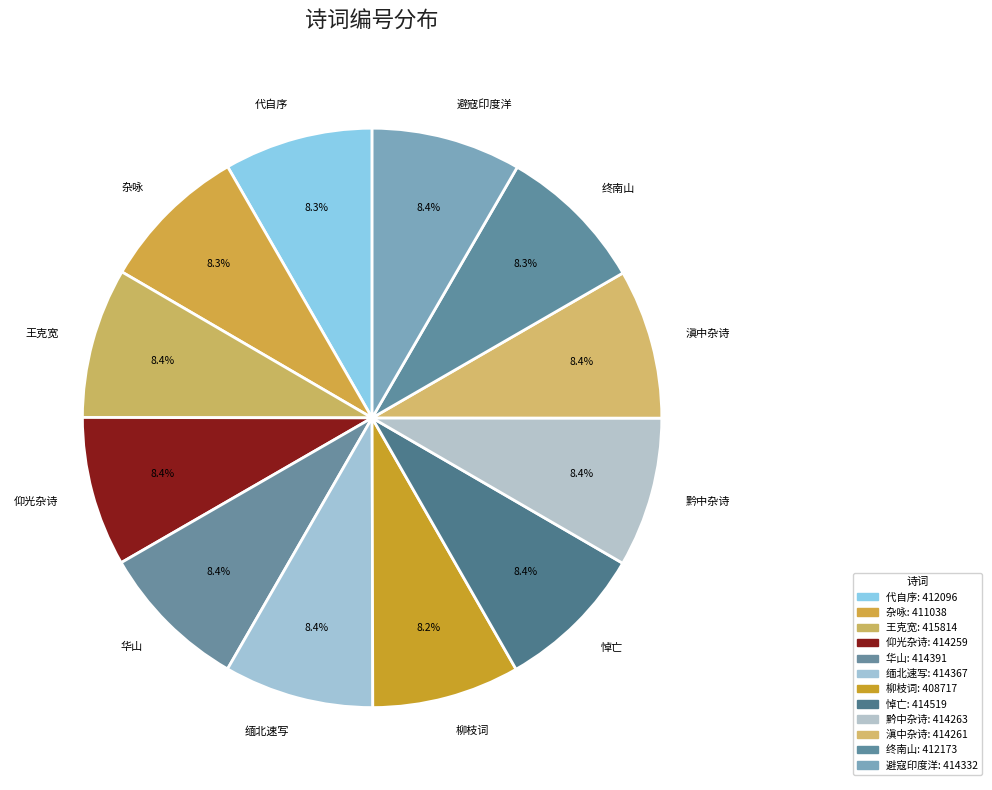

What percentage is NOT represented by 缅北速写?

91.6%